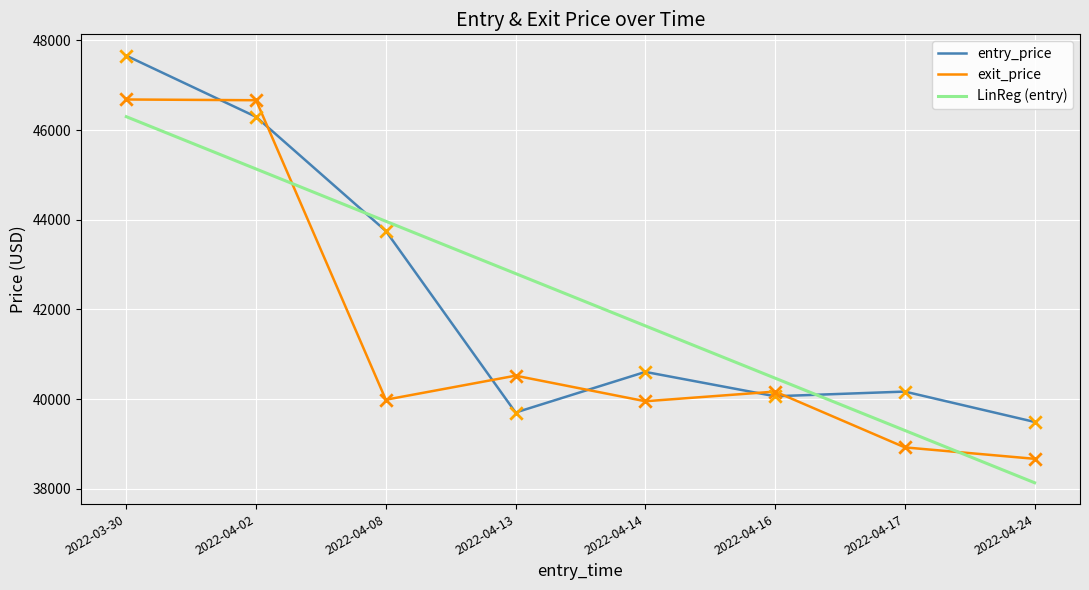

Which series changed the most between 2022-03-30 and 2022-04-08?

exit_price